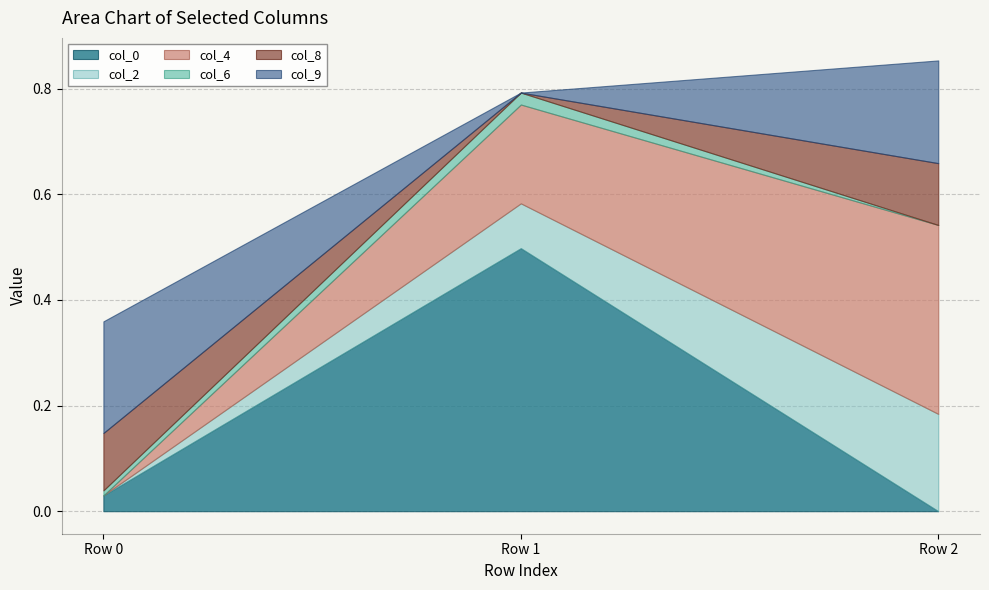

At how many categories does at least one series exceed 0?

3